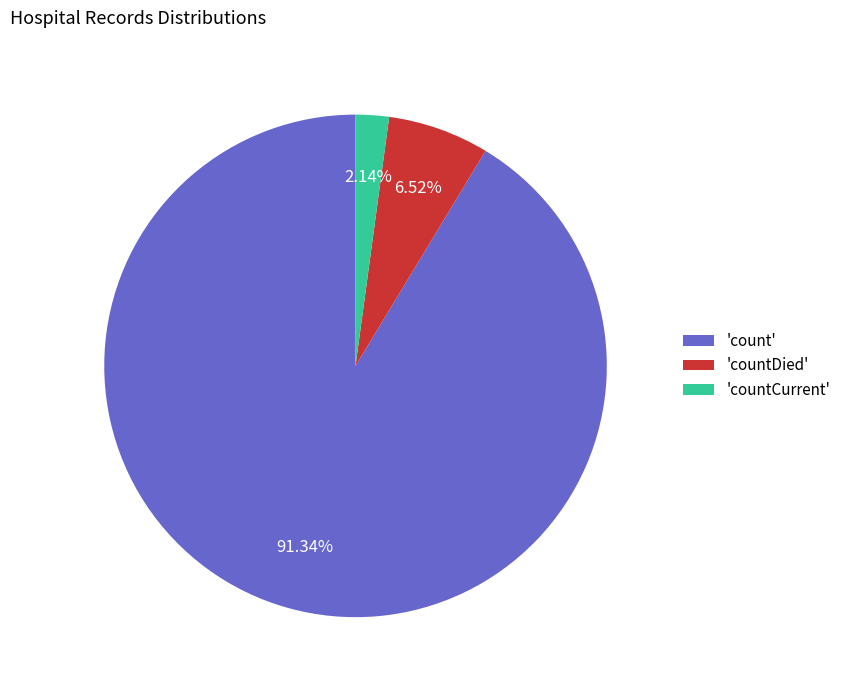

Is the sum of 'countDied' and 'count' greater than half?

Yes